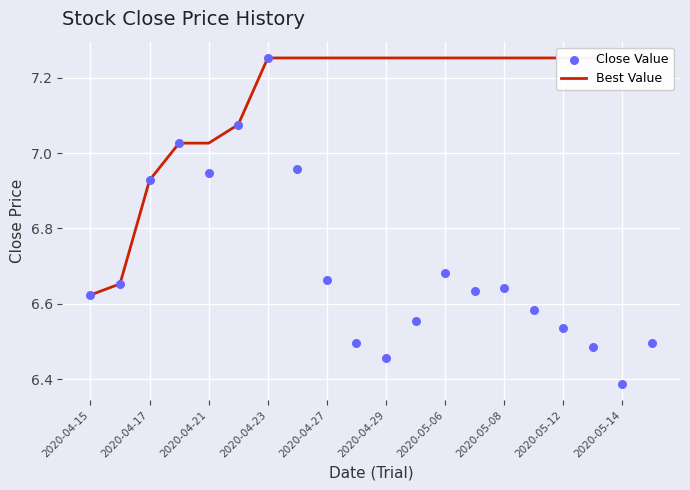

What is the total value across all series at 2020-05-06?

13.9